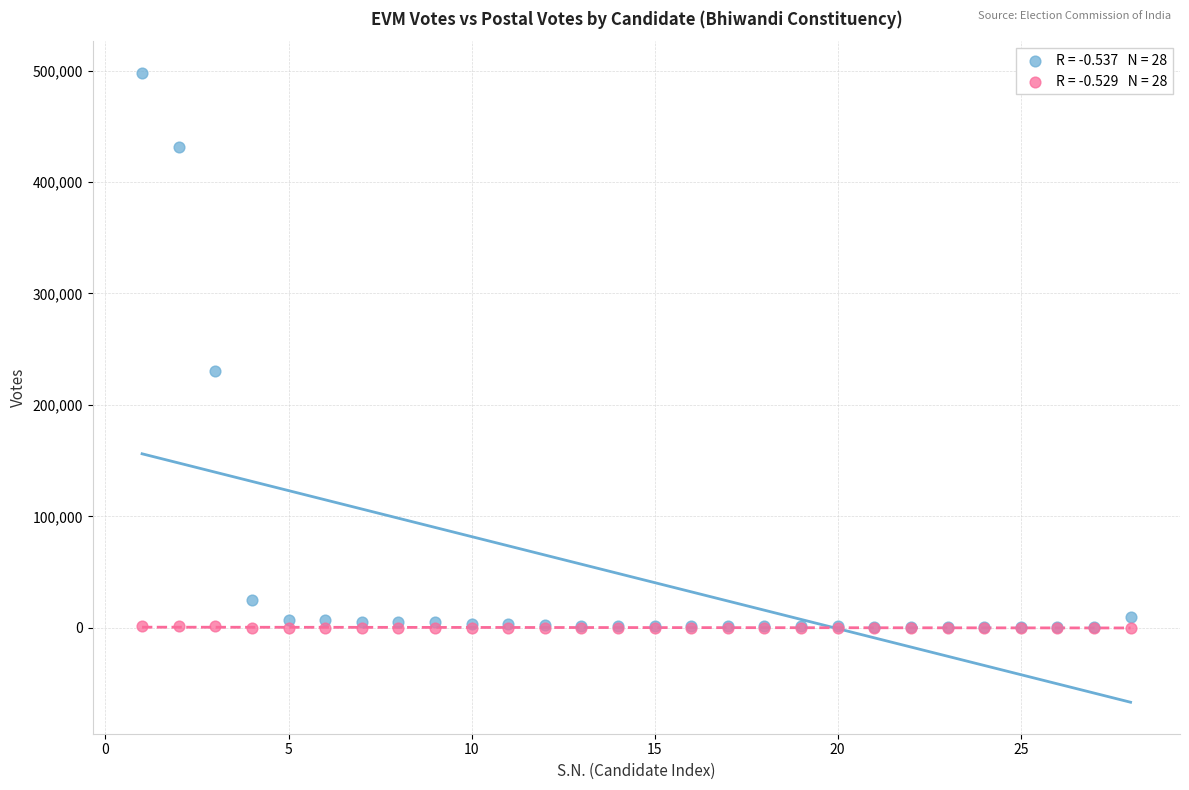

Across all series, what Y value is closest to 249099?

230254